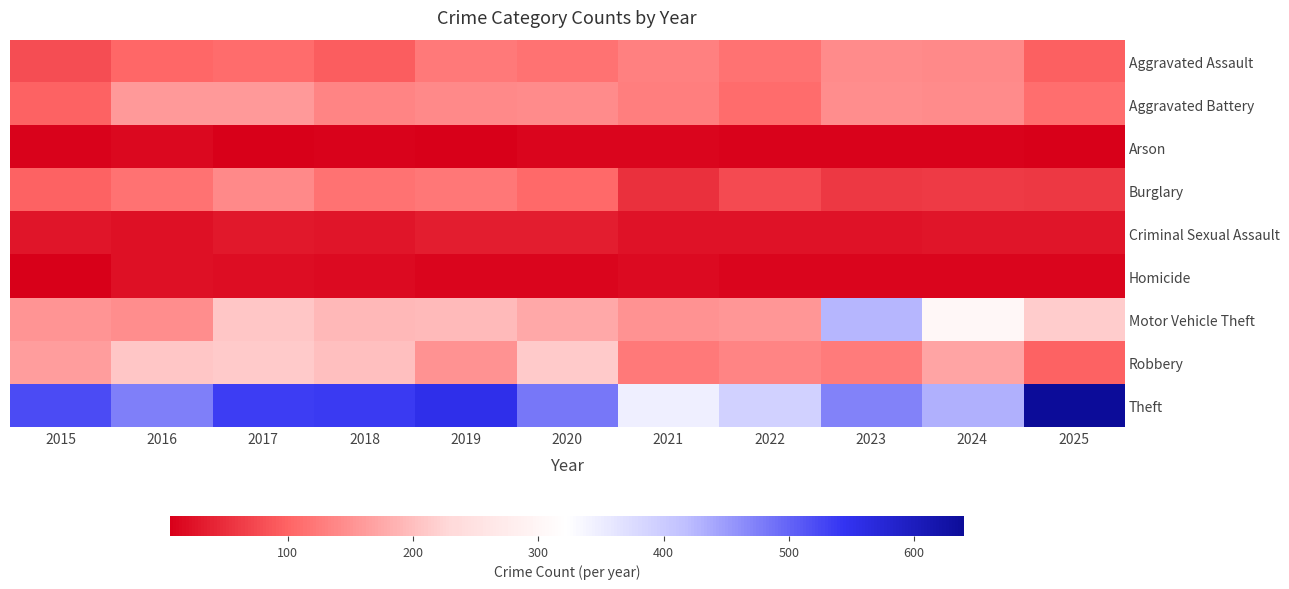

At how many categories does at least one series exceed 139?

11